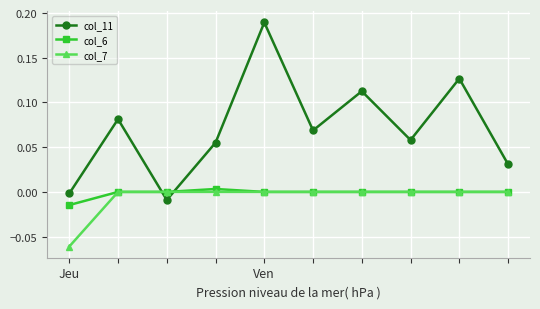

True or false: col_11 has more than 0 points higher than both neighbors.

True